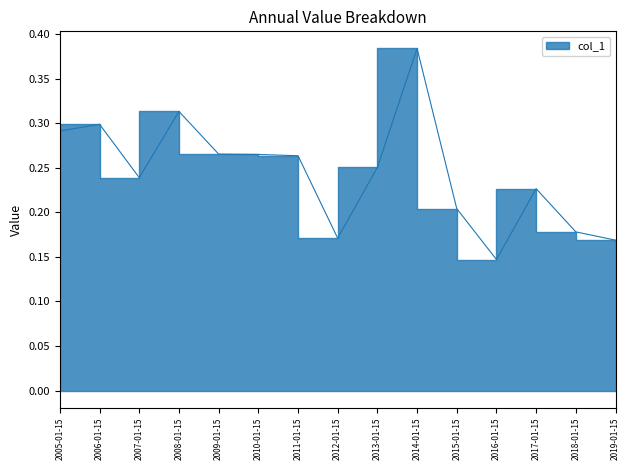

Rank the categories by value from lowest to highest.

2016-01-15, 2019-01-15, 2012-01-15, 2018-01-15, 2015-01-15, 2017-01-15, 2007-01-15, 2013-01-15, 2011-01-15, 2010-01-15, 2009-01-15, 2005-01-15, 2006-01-15, 2008-01-15, 2014-01-15